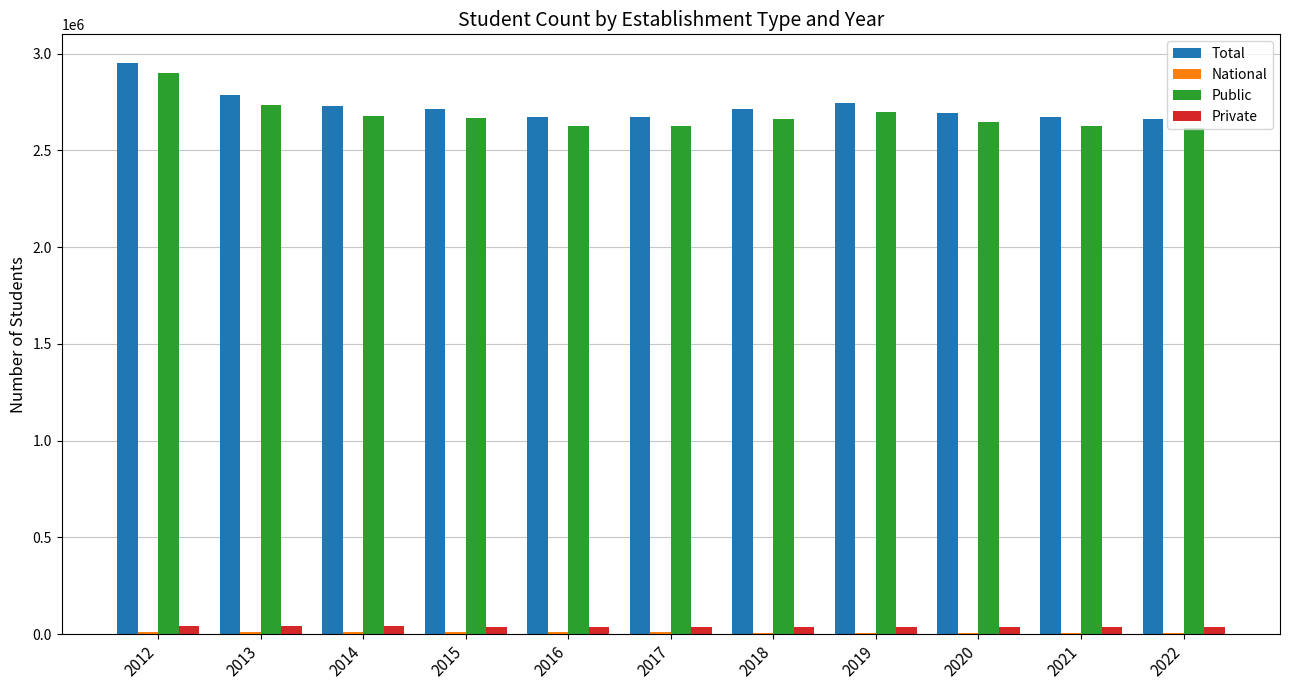

What is the sum of all Total values?

30015122